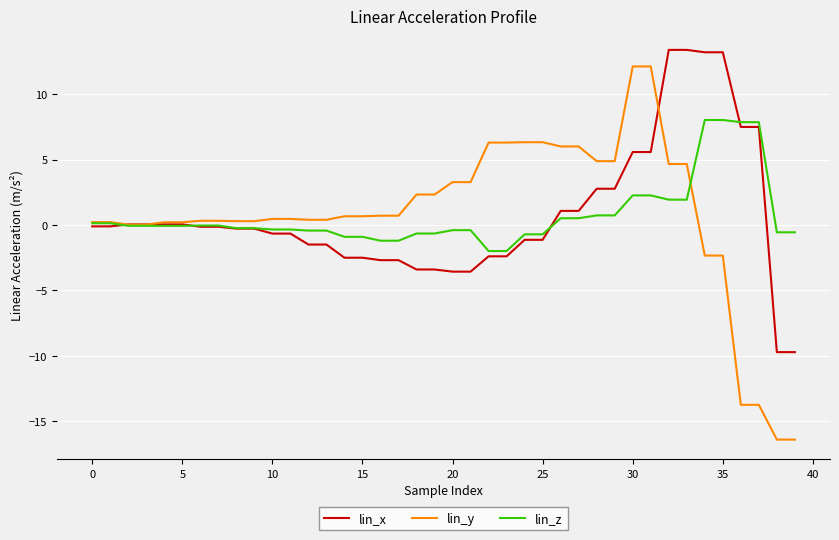

How many lines are shown in the chart?

3